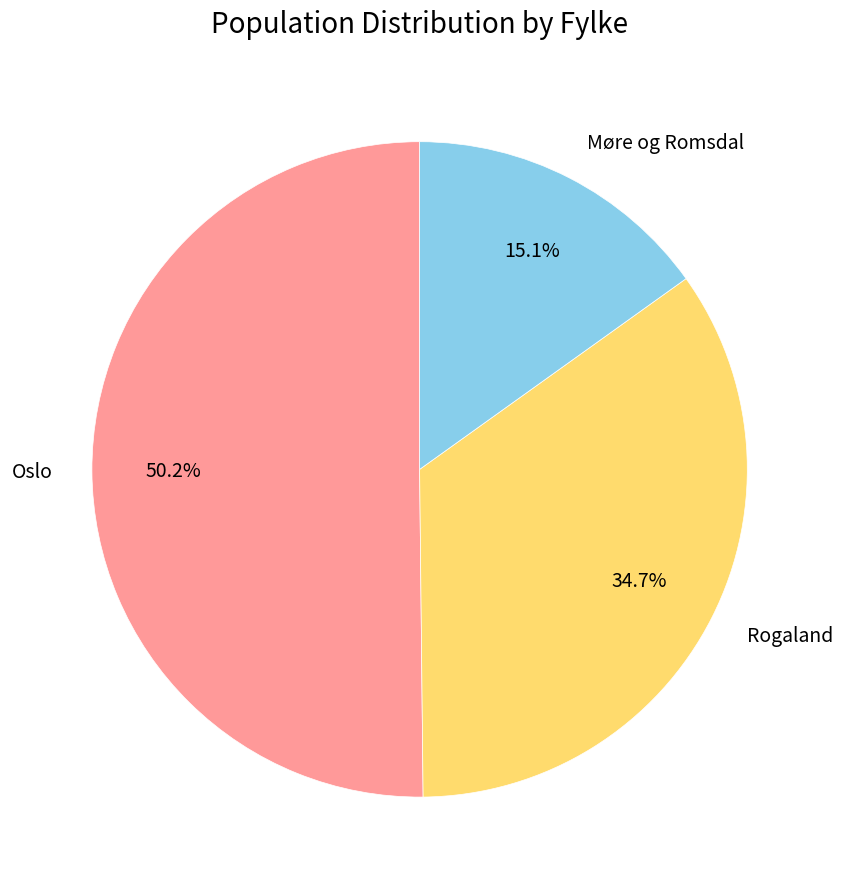

Which slice represents more than half of the pie?

Oslo